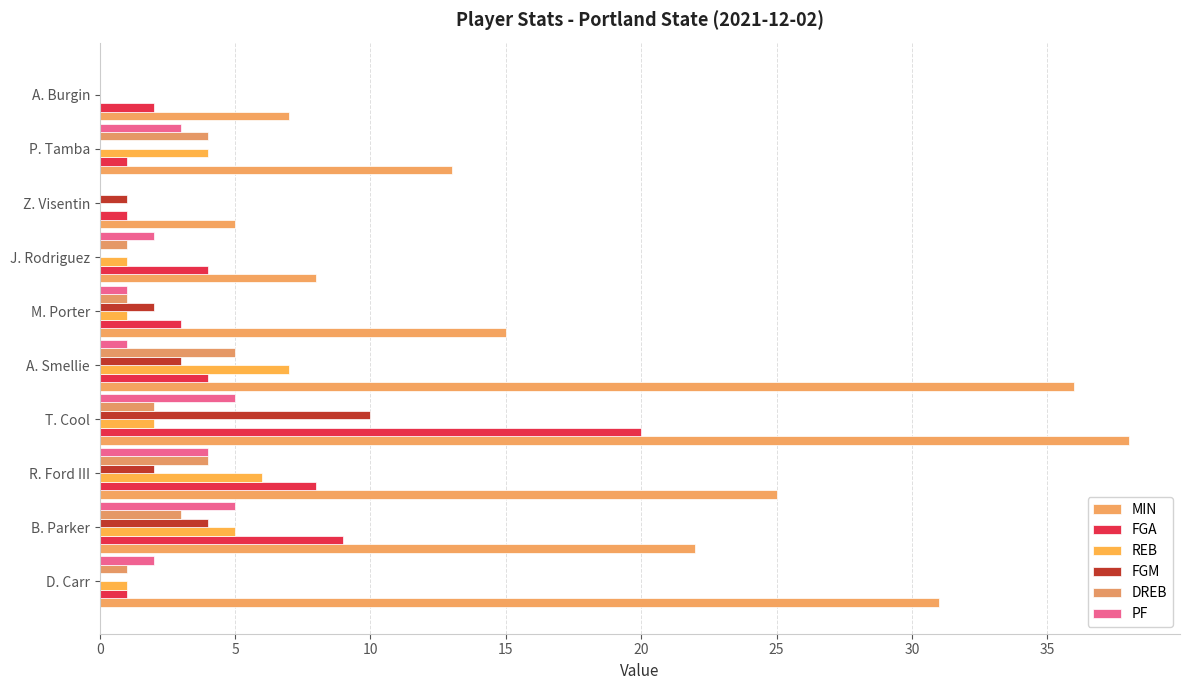

What position from the left is M. Porter?

6